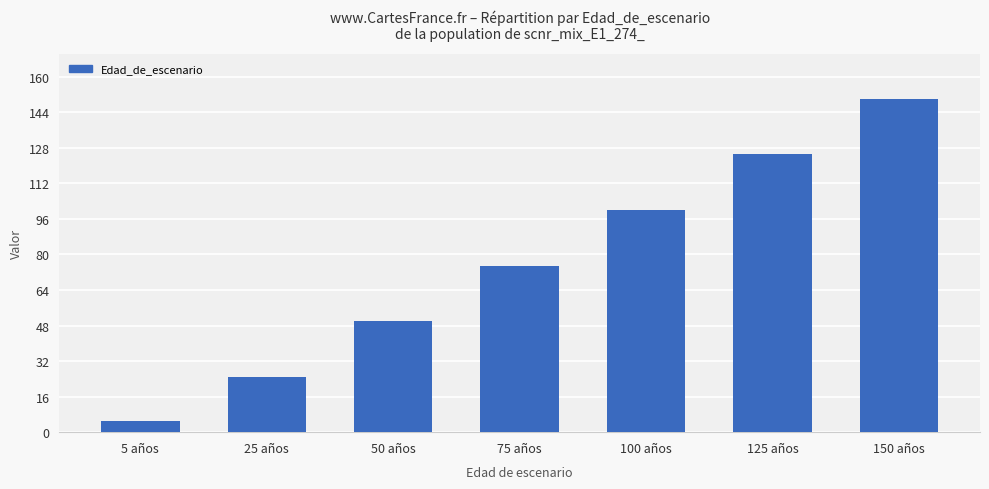

Which category has the highest value across all series?

150 años